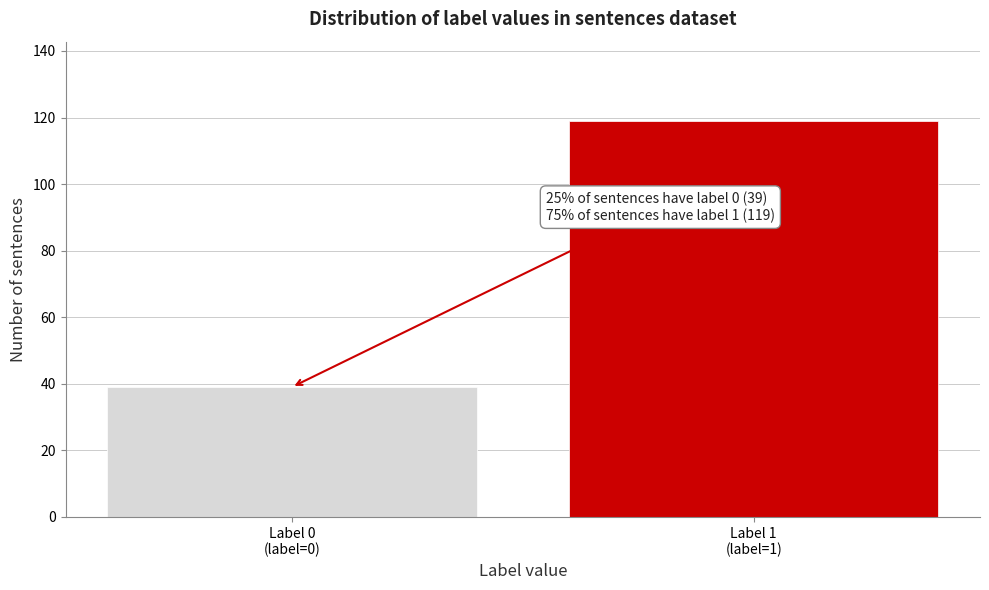

Reading right to left, transcribe all the data shown in this chart.

119	39